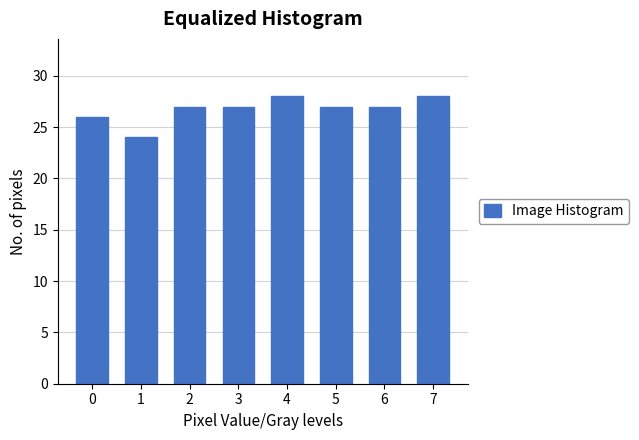

Reading left to right, extract all data points from this chart.

26	24	27	27	28	27	27	28